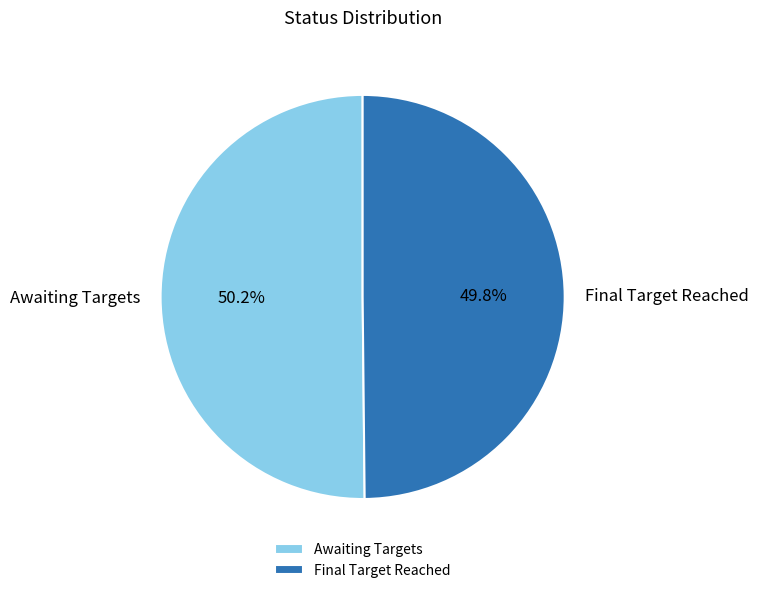

Count the number of slices in the pie.

2